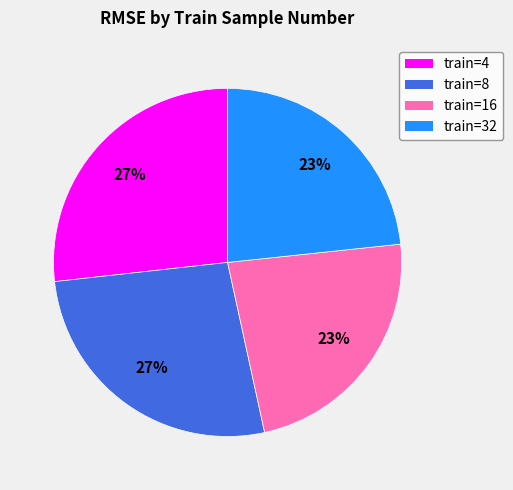

To the nearest percent, what is the average slice percentage?

25%